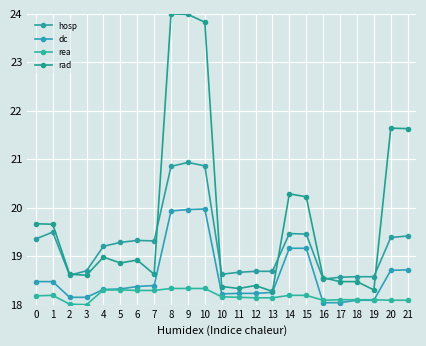

How many data points in hosp are less than 19?

10